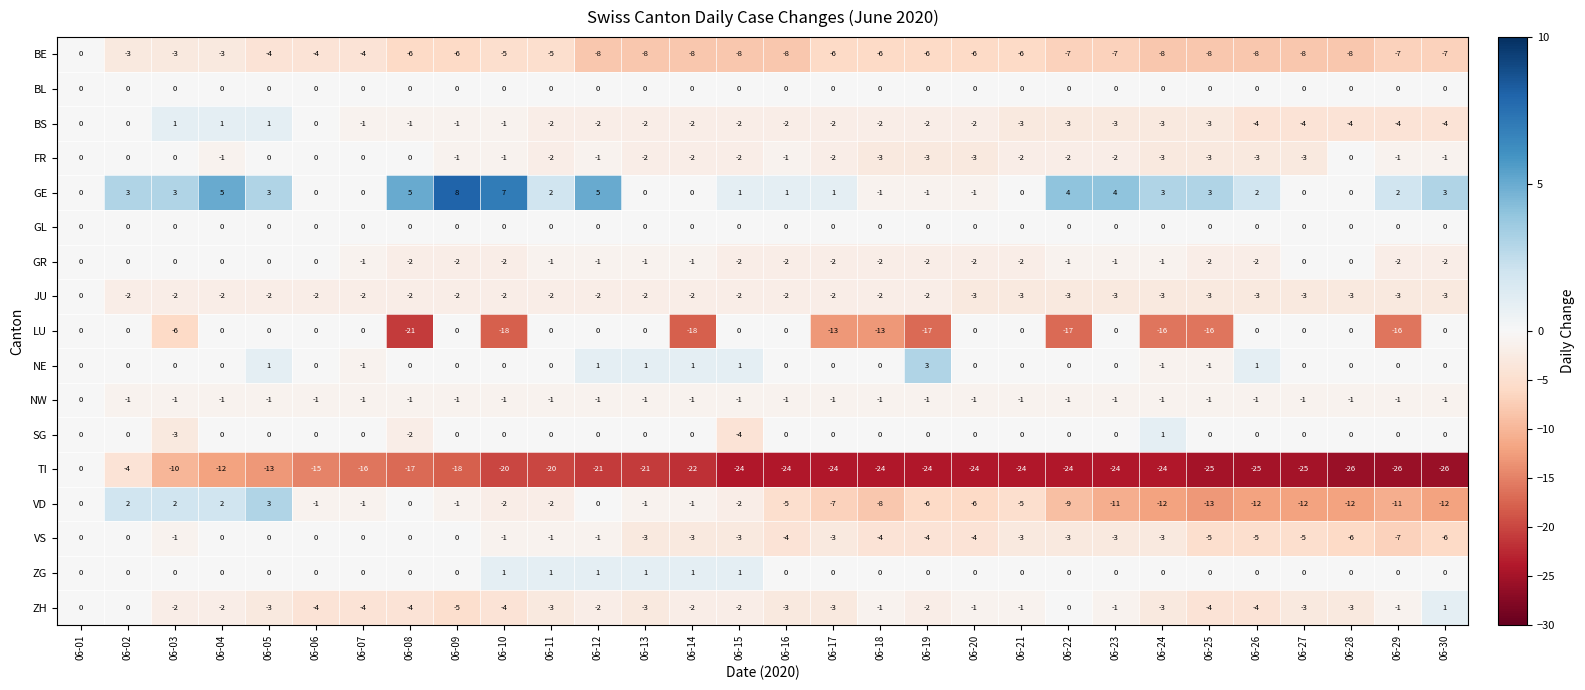

Which series has the largest range (max minus min)?

TI